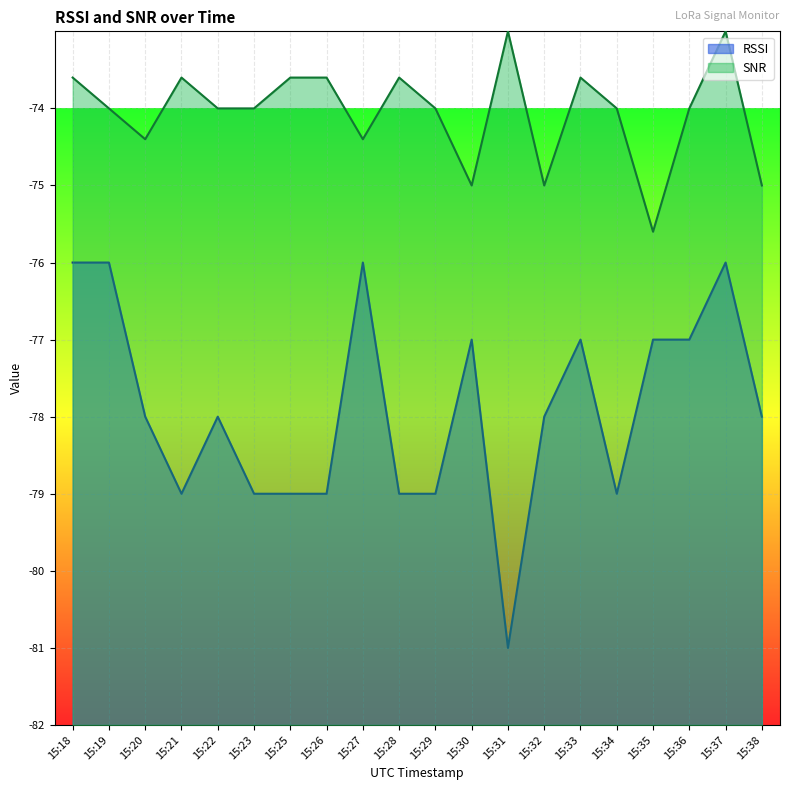

Which has a higher value, 15:36 or 15:30?

15:36